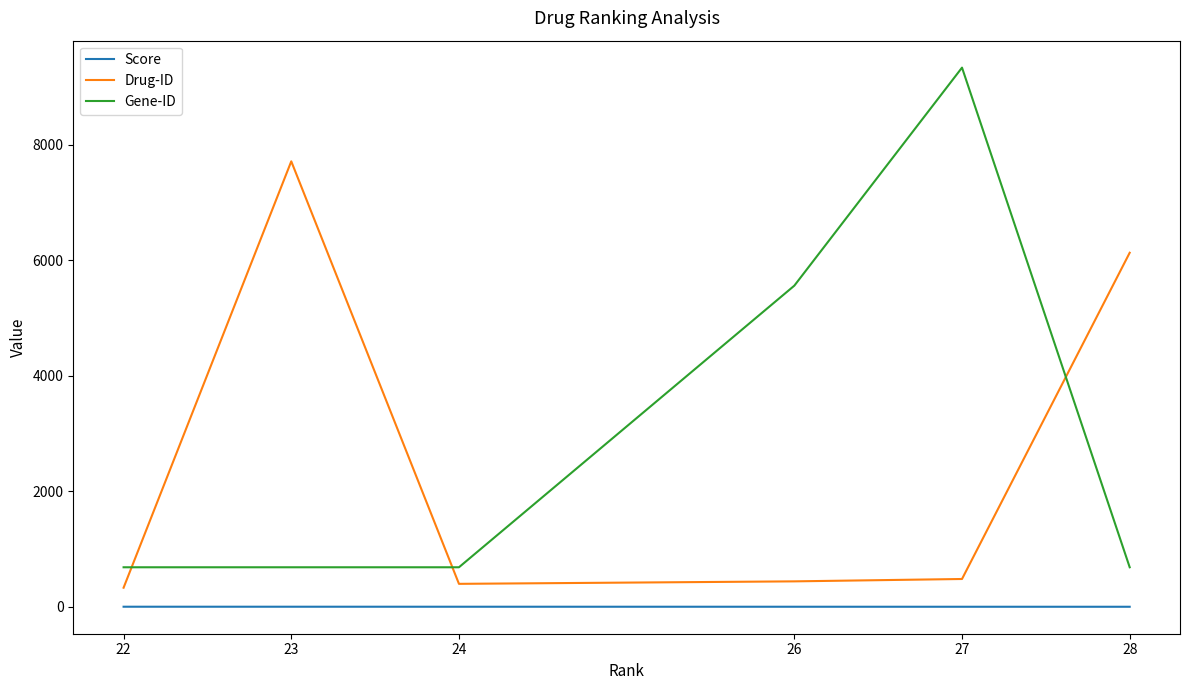

At which category is the sum across all series the highest?

27